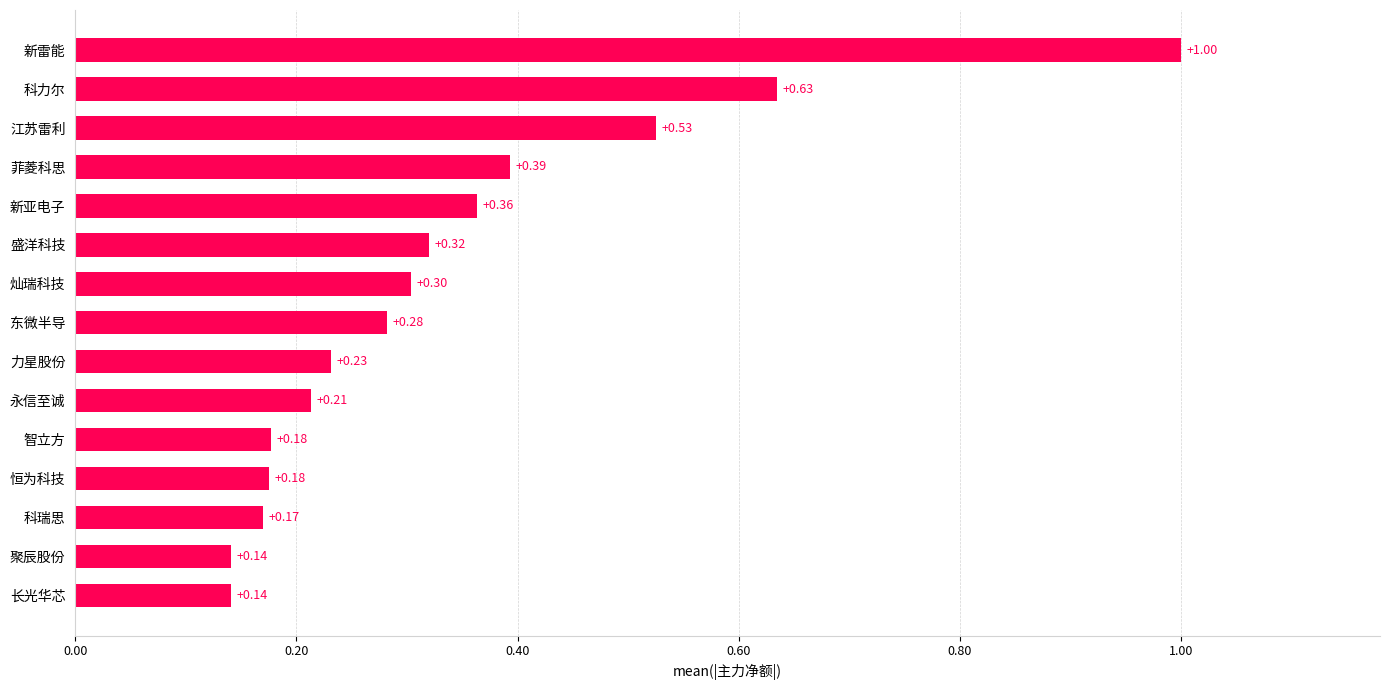

At which category does the chart reach its peak across all series?

新雷能